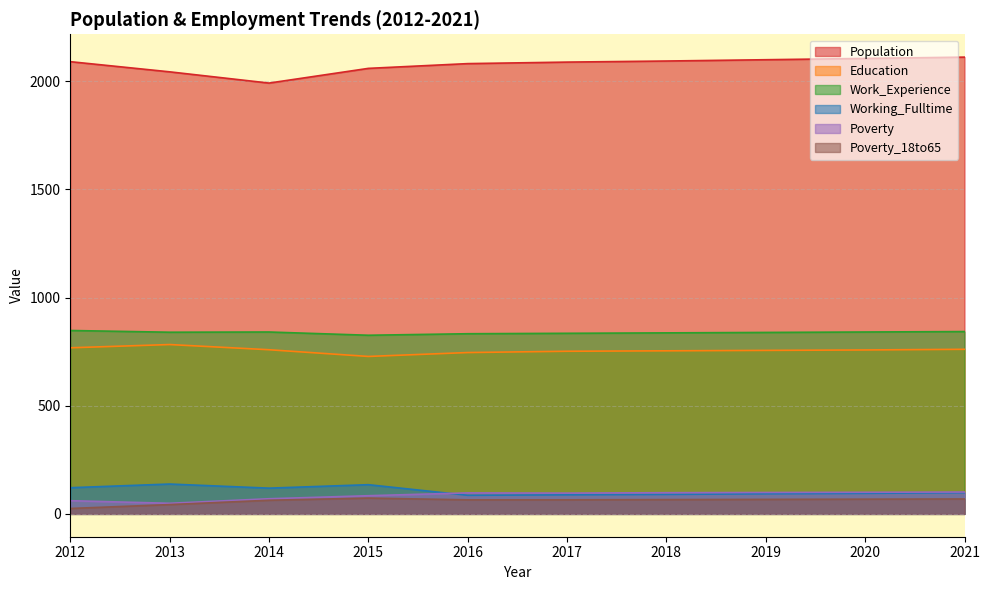

At which category is the sum across all series the highest?

2021